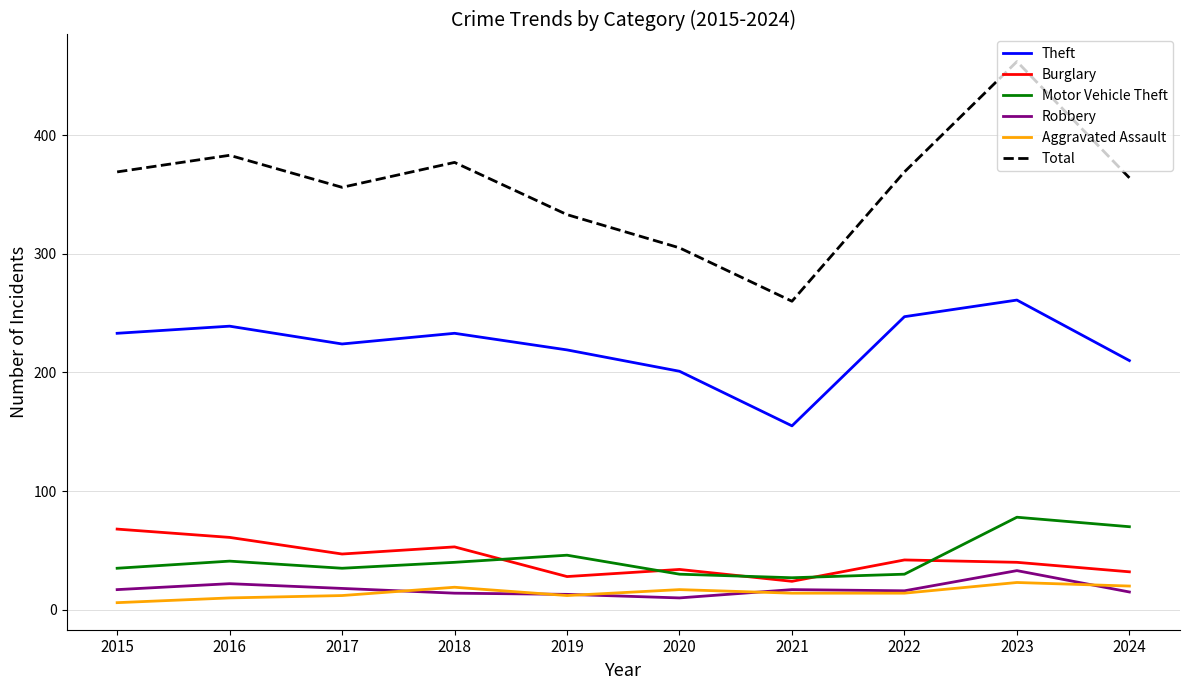

True or false: Motor Vehicle Theft has a value of 21 at 2016.

False